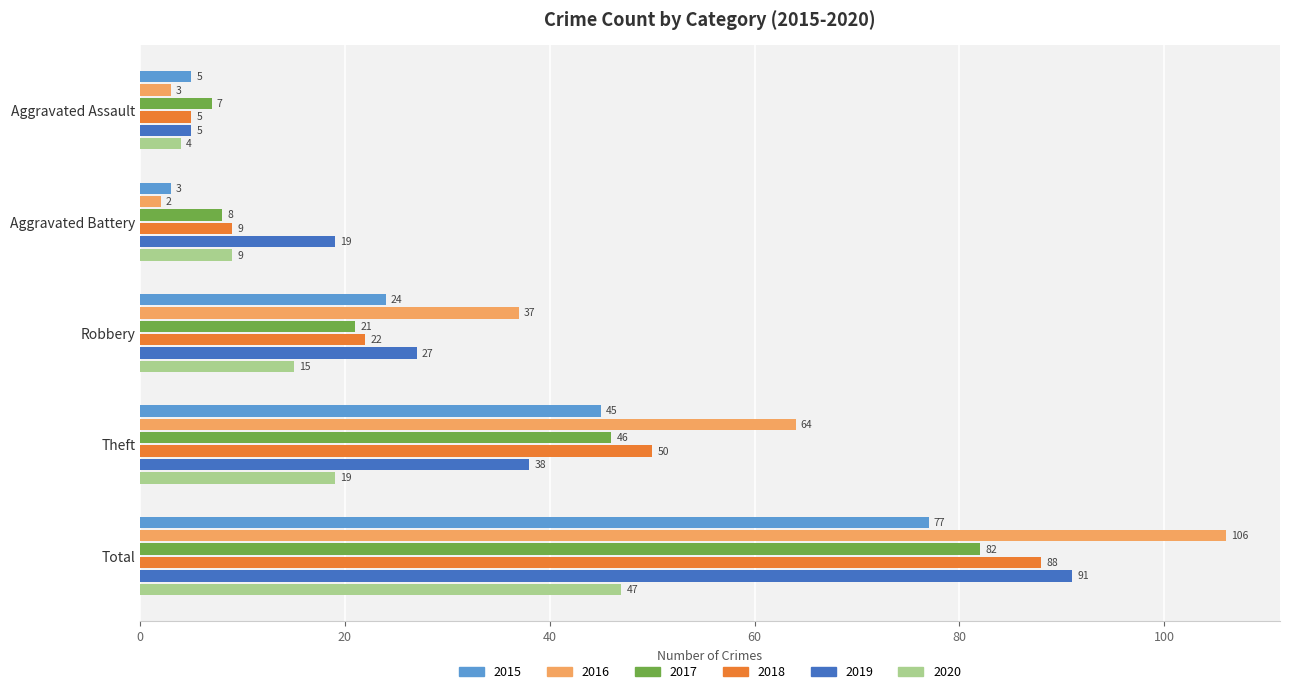

At how many categories does at least one series exceed 89?

1